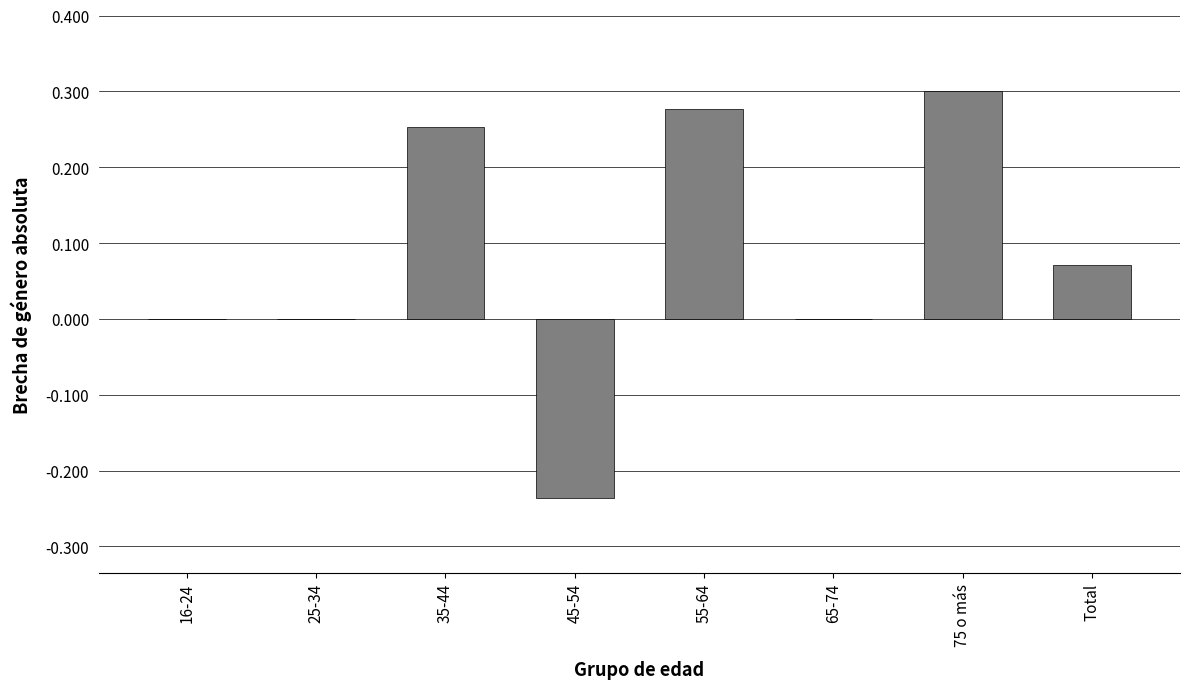

True or false: the data shows 0.0 at Total.

False